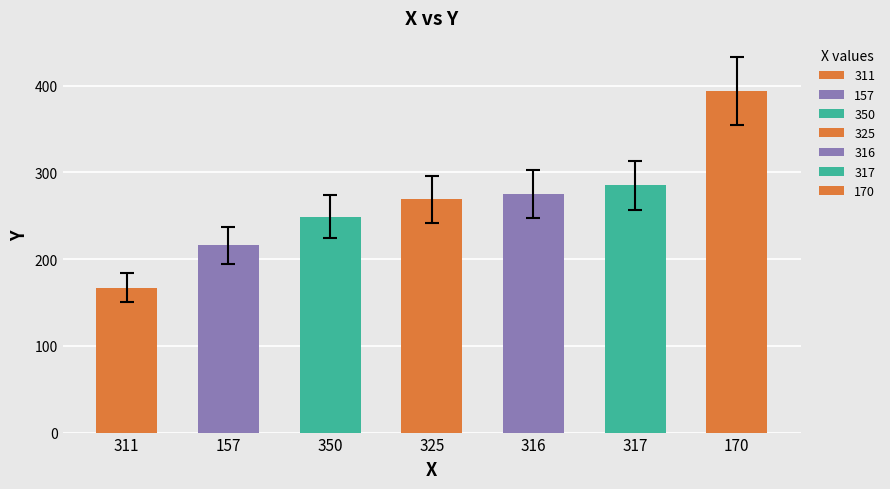

Which has a higher value, 317 or 311?

317